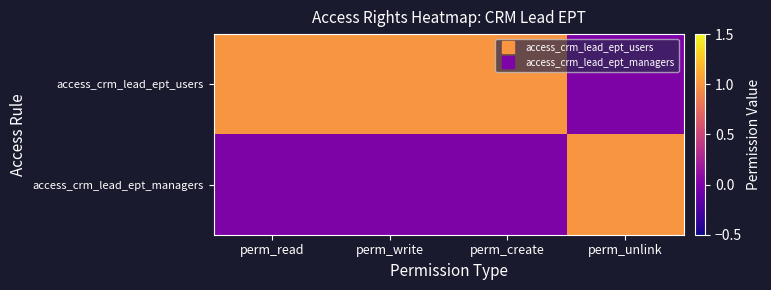

How many distinct data groups are displayed?

2